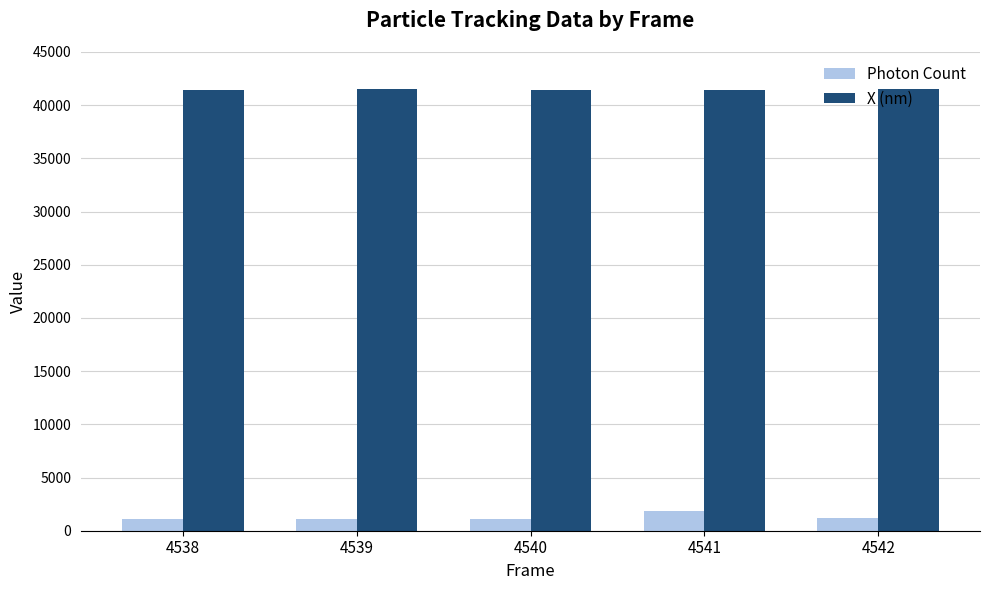

How many groups of bars are there?

5